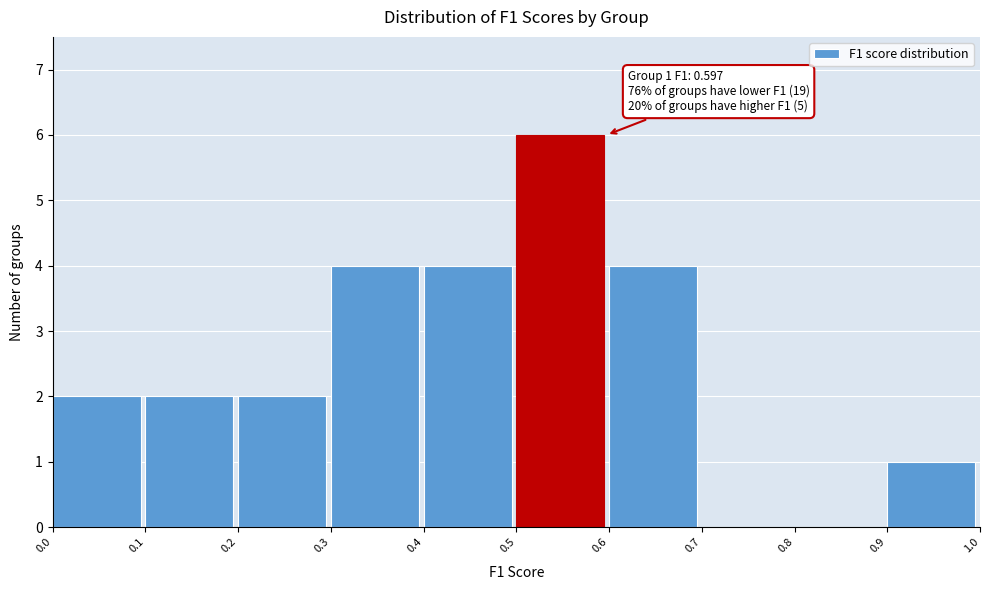

Which range on the x-axis has the tallest bar?

0.5 to 0.6